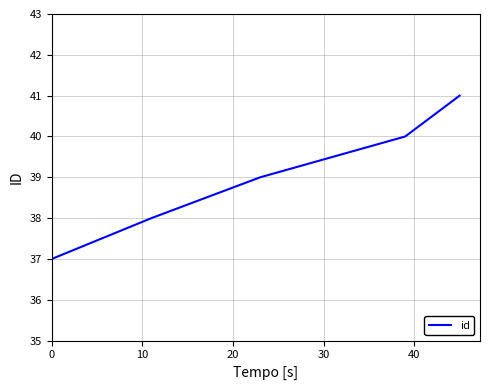

What is the difference between the second highest and minimum values?

3